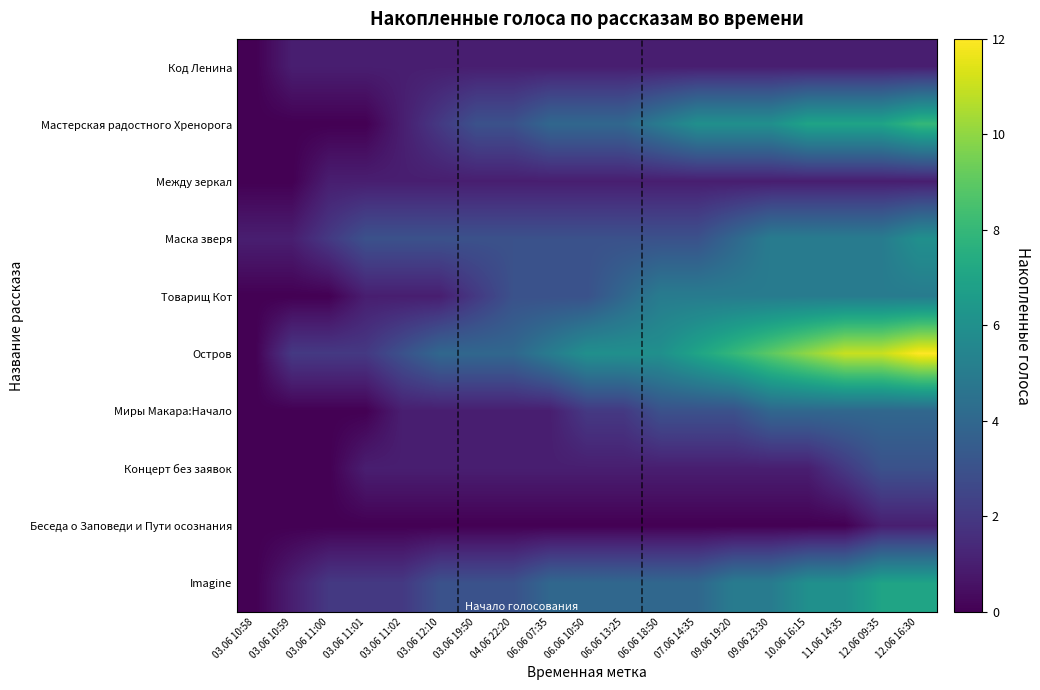

What is the difference between the highest and lowest values at 09.06 23:30?

9